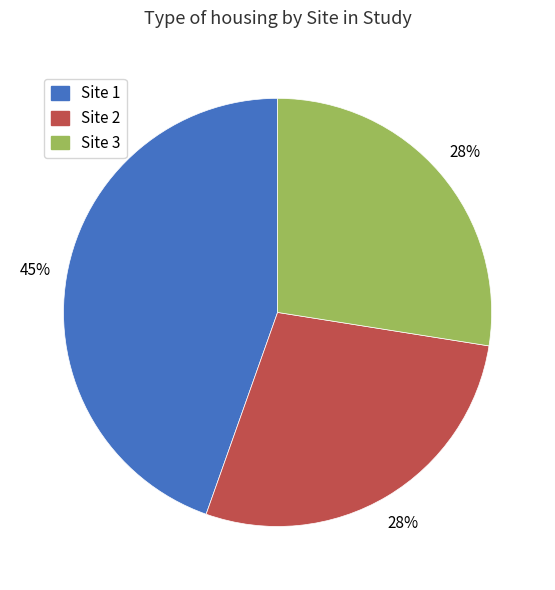

To the nearest percent, what is the average slice percentage?

33%